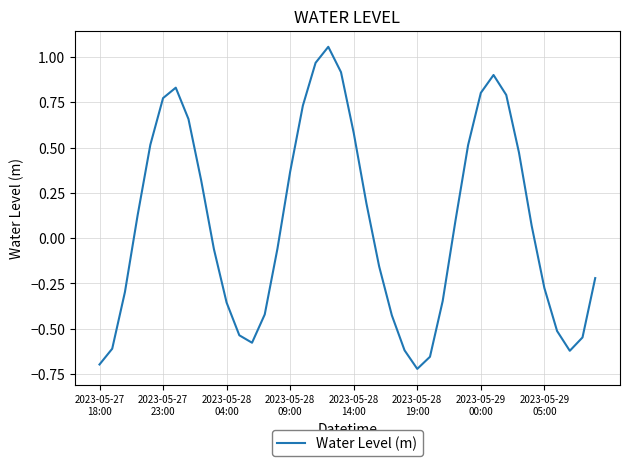

What is the difference between the maximum and minimum values?

1.8